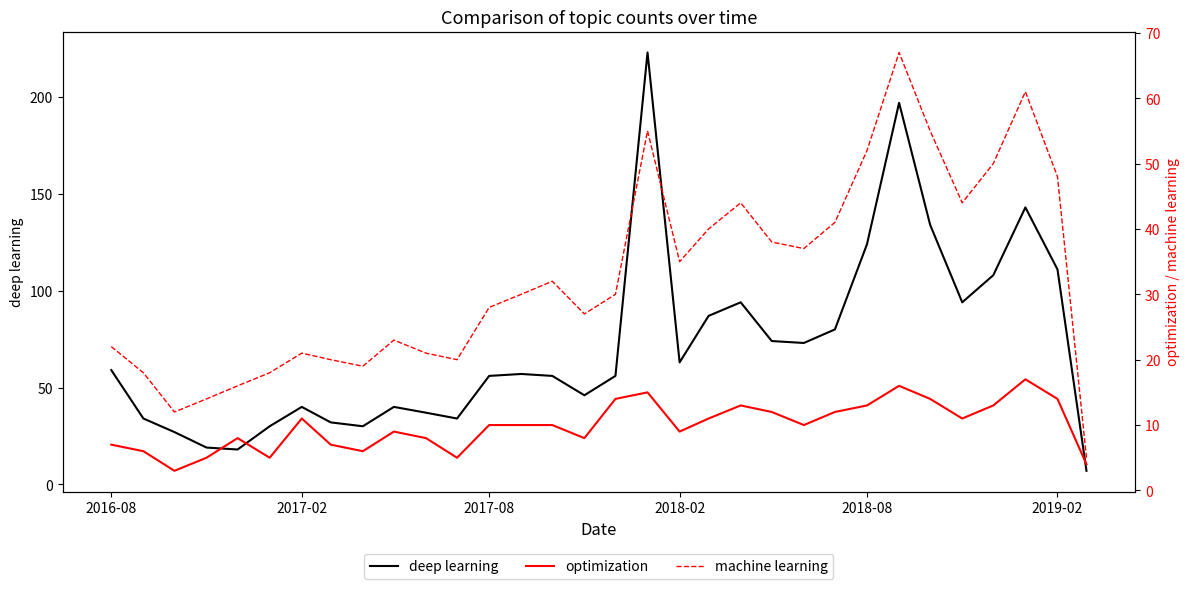

What is the minimum value for deep learning?

7